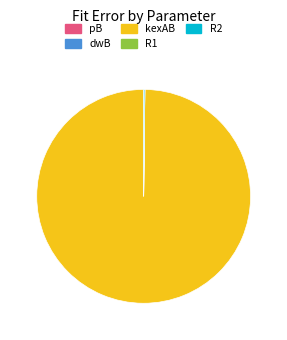

What is the largest slice in the pie chart?

kexAB